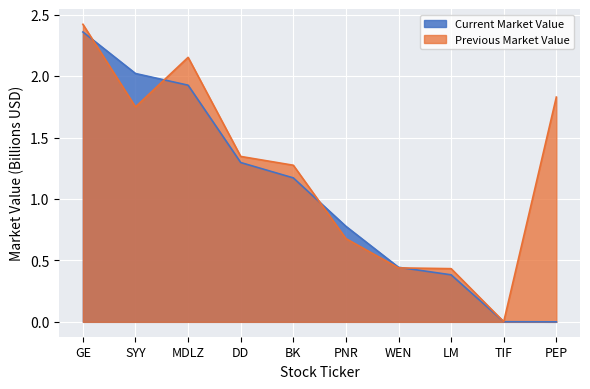

What is the sum of the Previous Market Value values at BK and SYY?

3.0